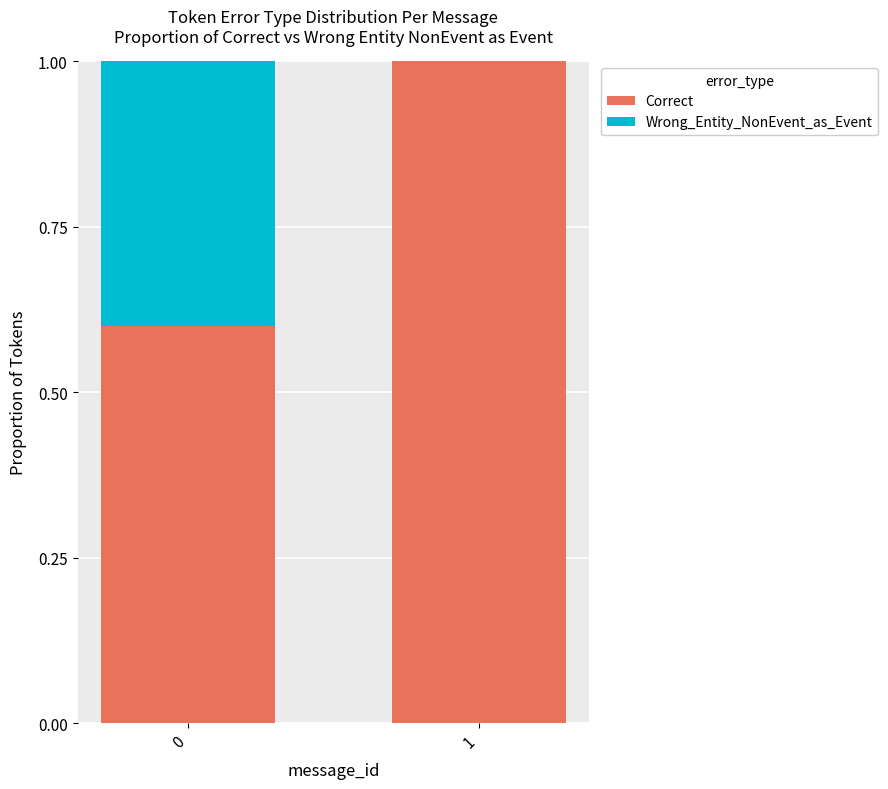

How many data points does each series have?

2